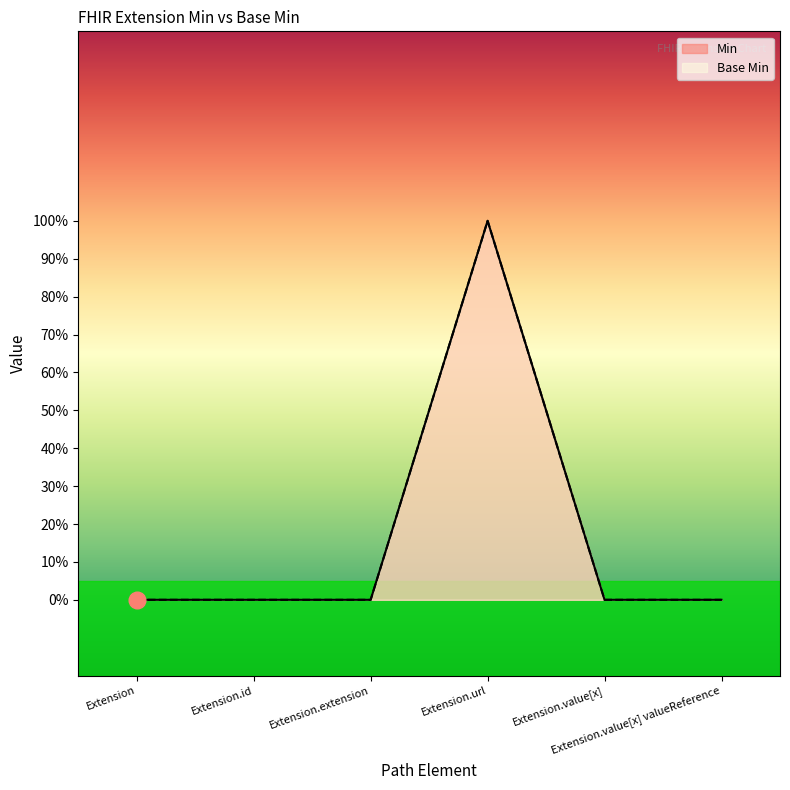

How many lines are shown in the chart?

2